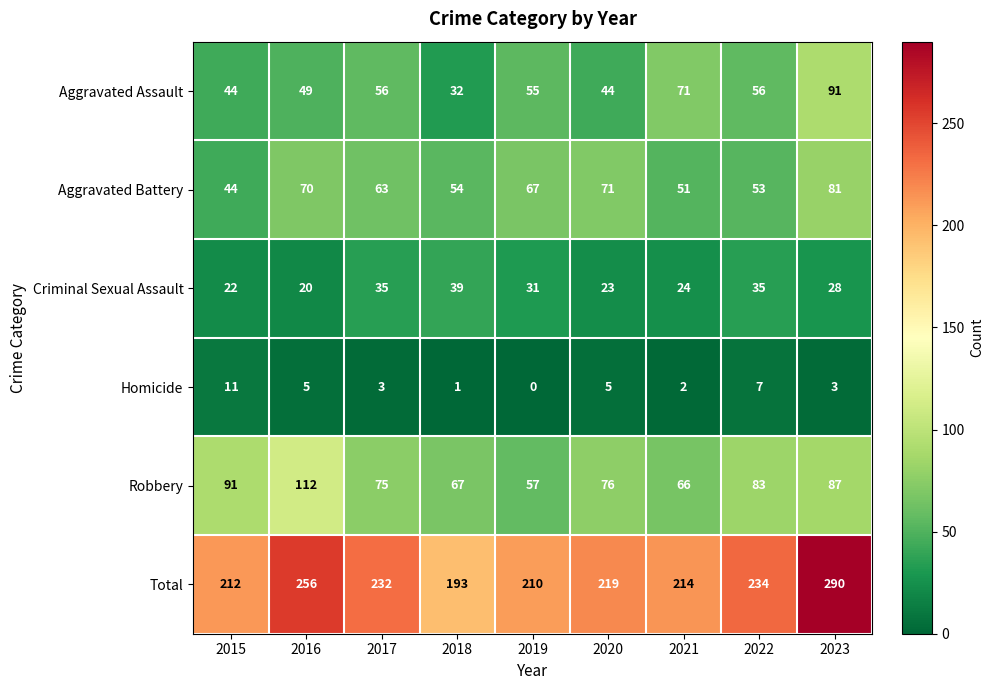

True or false: Aggravated Assault has a value of 92 at 2017.

False